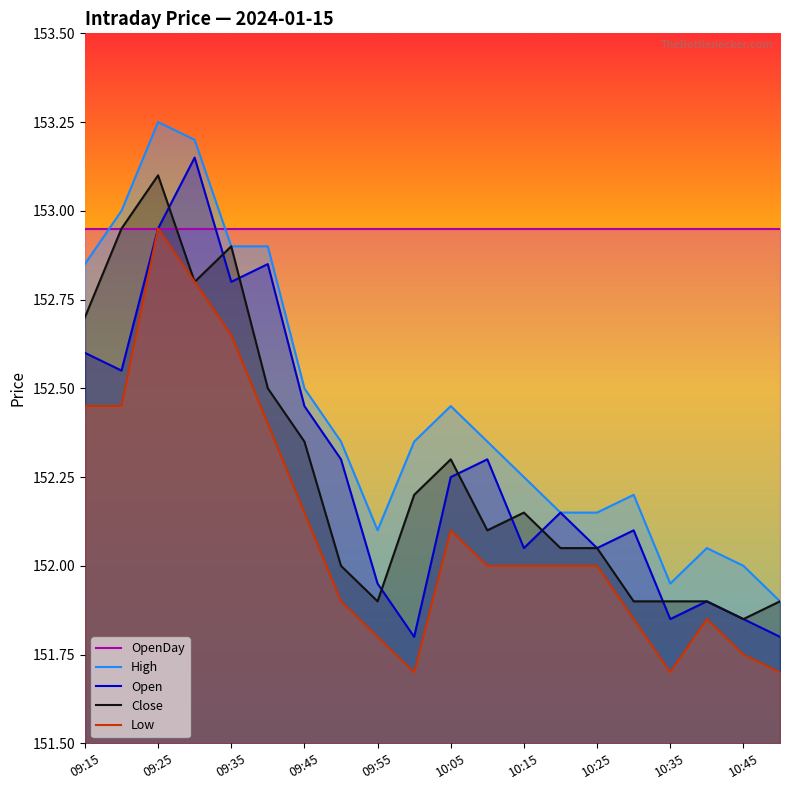

The value of Close at 09:35 is 152.9. True or false?

True